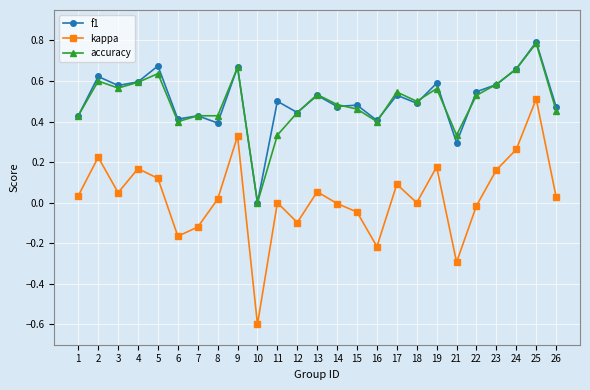

What is the maximum value shown in the chart?

0.8